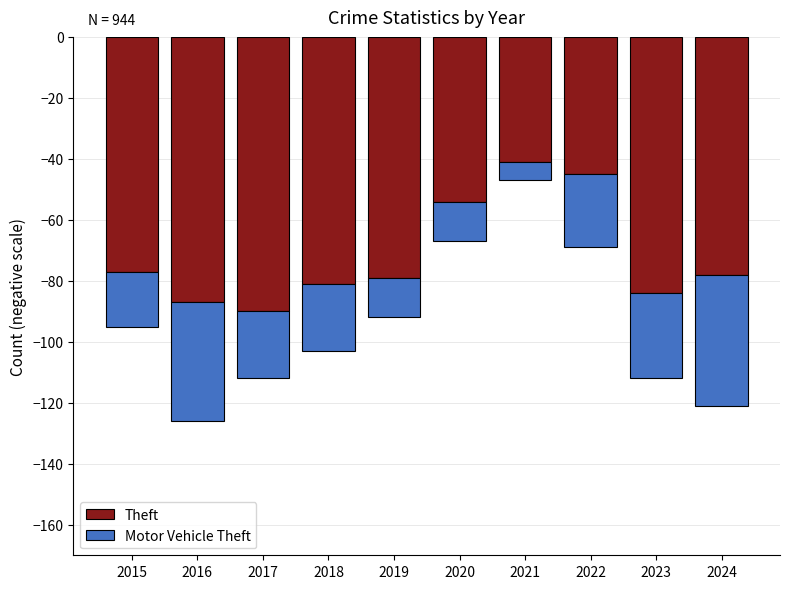

Which series changed the most between 2019 and 2024?

Motor Vehicle Theft